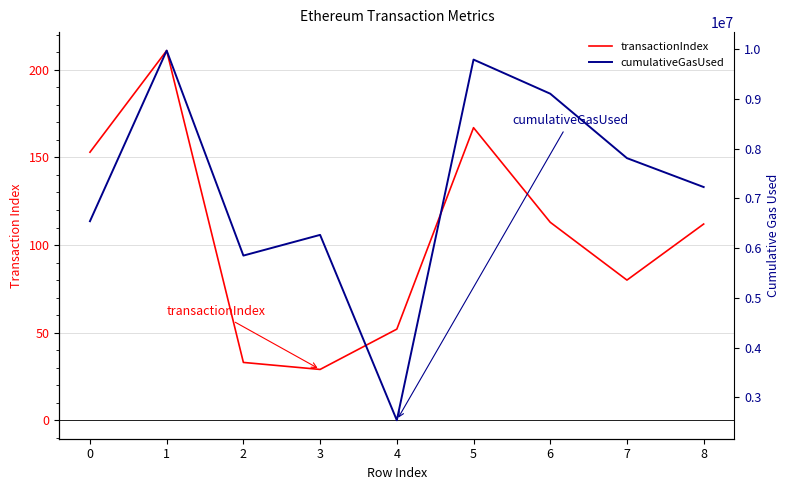

What is the value of the cumulativeGasUsed point at the 6th from the left?

9787897